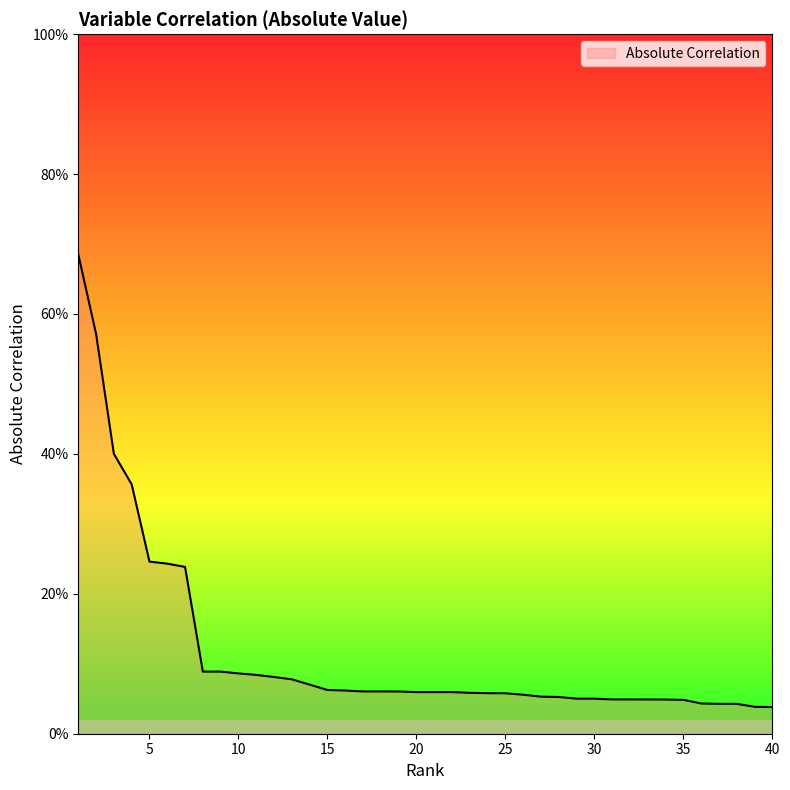

Is this an area chart (filled region under the line)?

Yes